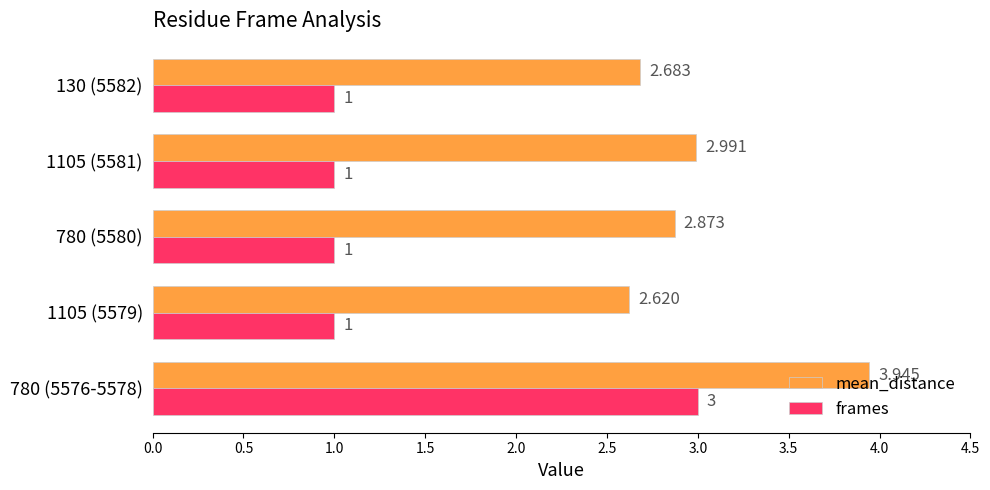

Count the frames values in the range 1 to 2.

4